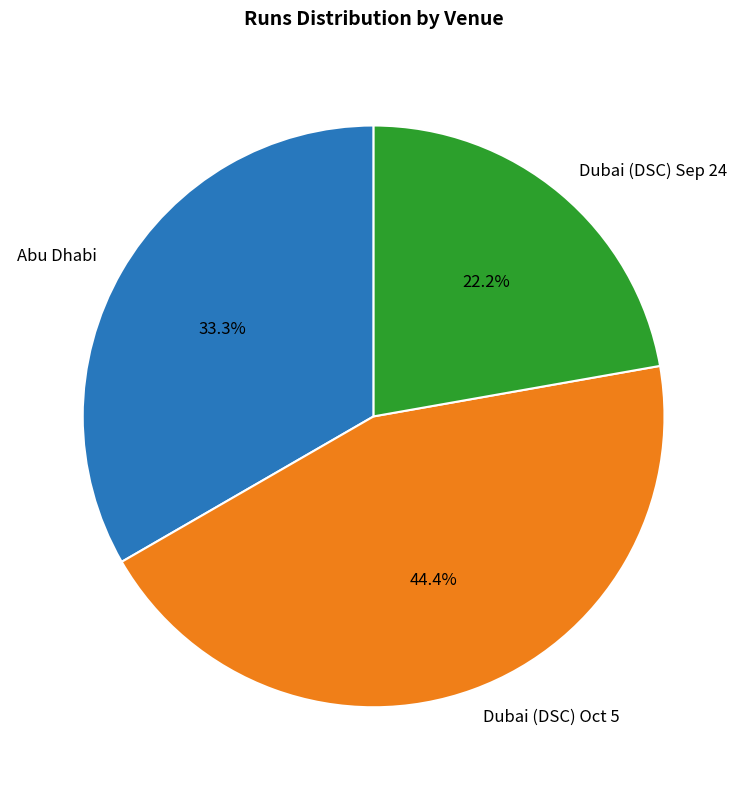

To the nearest percent, what is the difference between the largest and smallest slice percentages?

22%